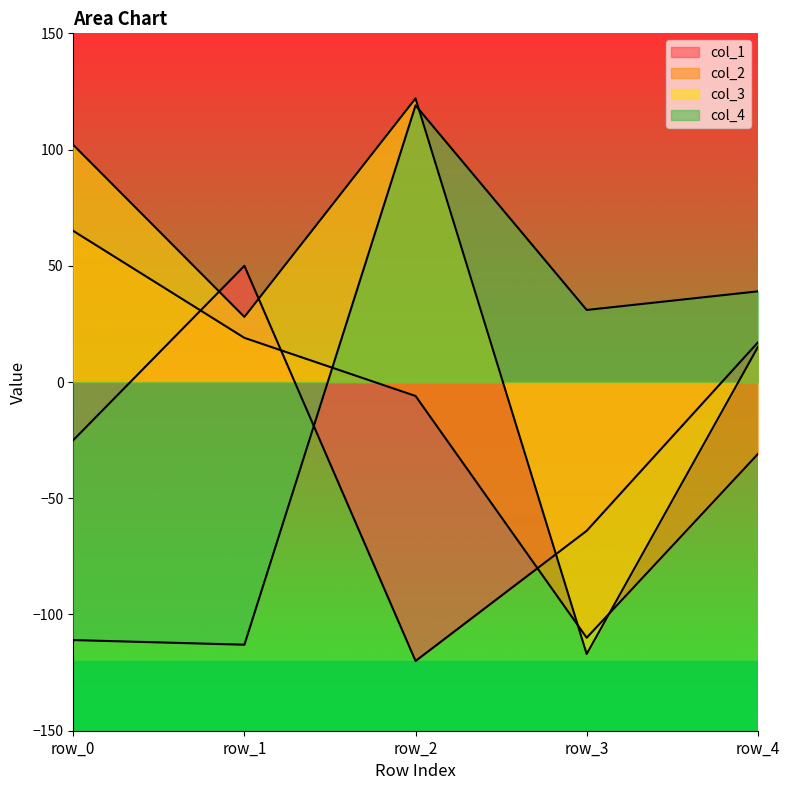

Which series has the largest total across all categories?

col_3